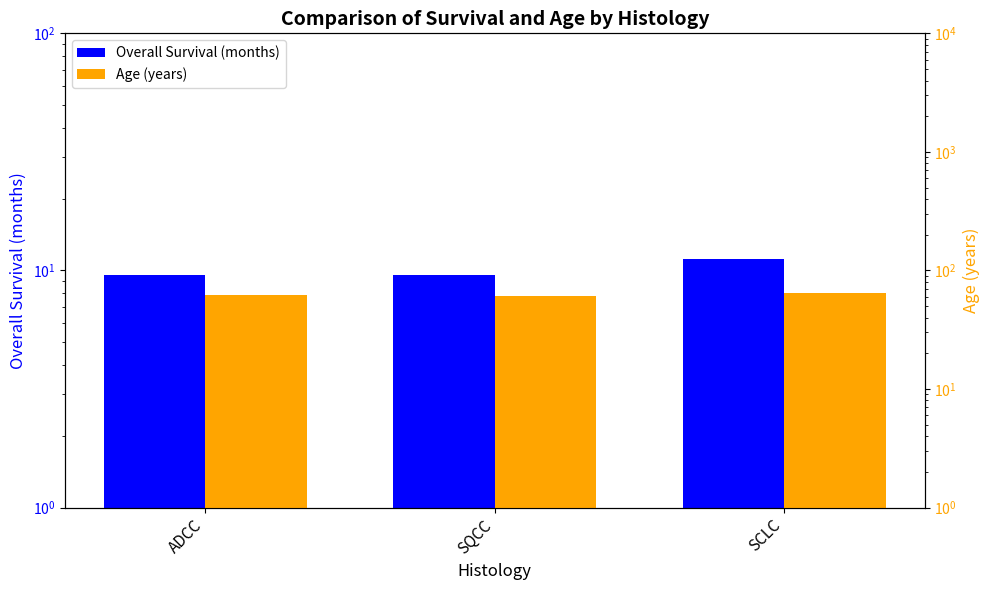

List the series in order of their overall mean, highest first.

Age (years), Overall Survival (months)